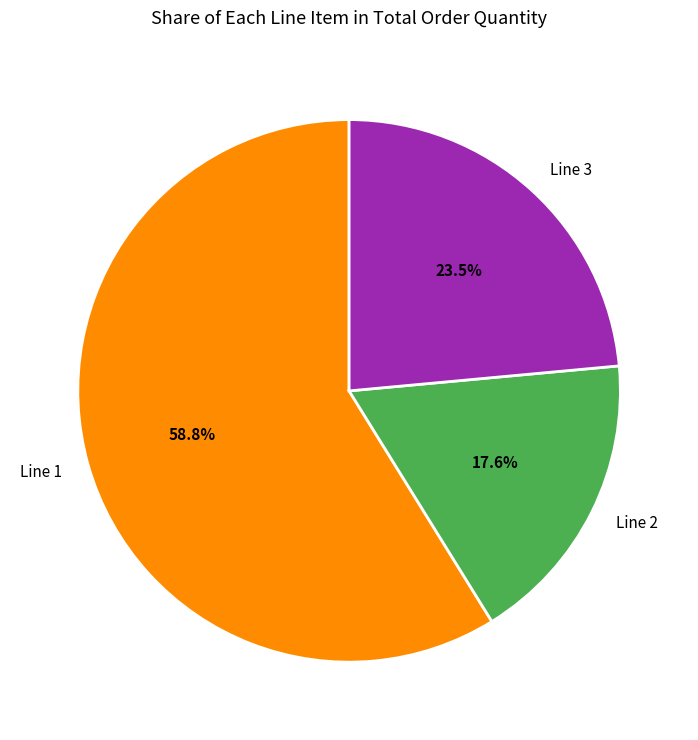

Between Line 1 and Line 2, which is larger?

Line 1